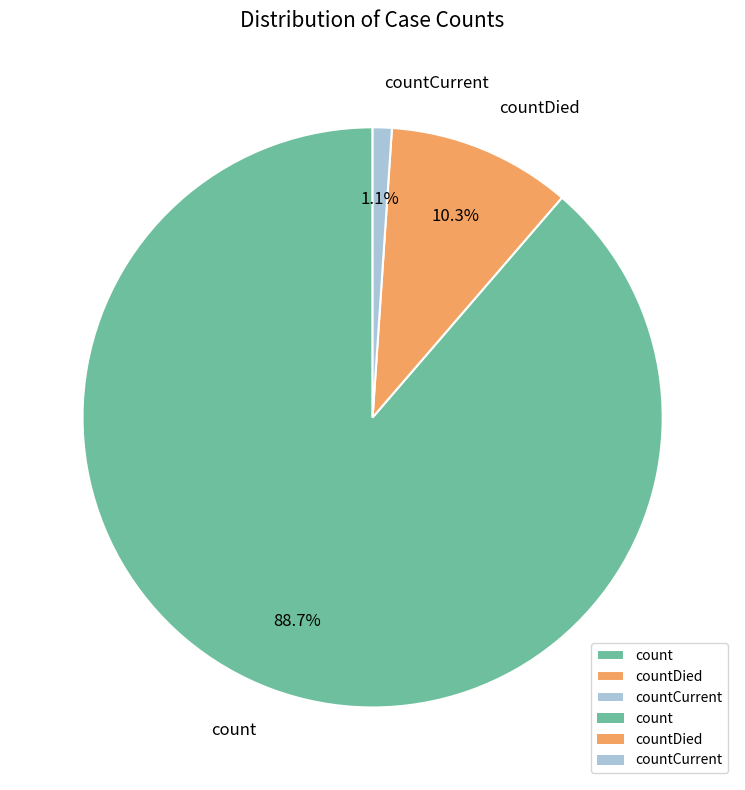

Does count represent more than half of the total?

Yes